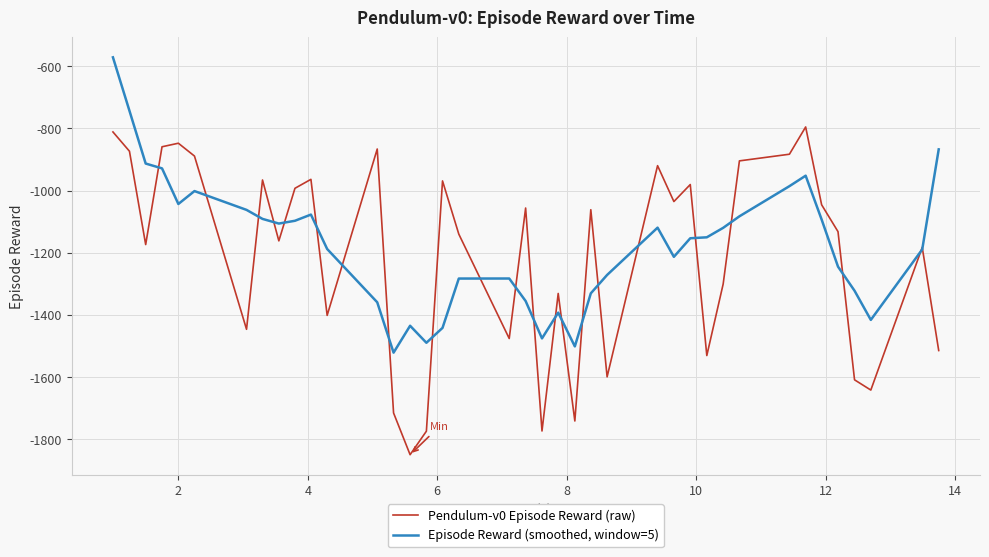

Rank the series by their maximum value, from highest to lowest.

Episode Reward (smoothed, window=5), Pendulum-v0 Episode Reward (raw)